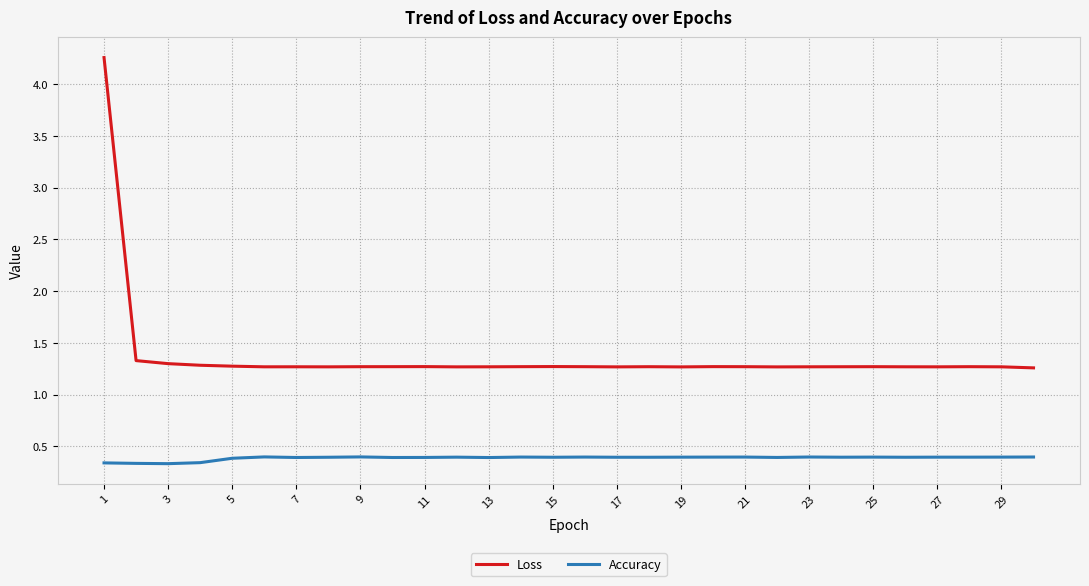

In Loss, how many points are lower than both neighbors (excluding endpoints)?

7